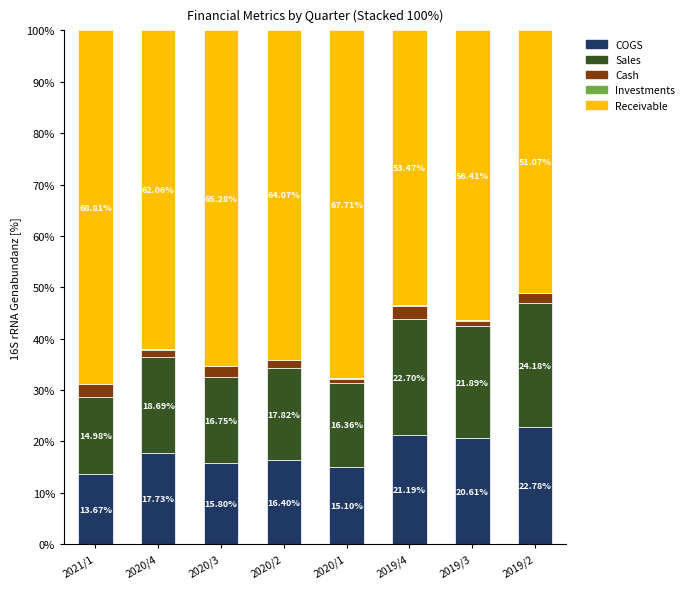

What is the total value across all series at 2021/1?

100.0